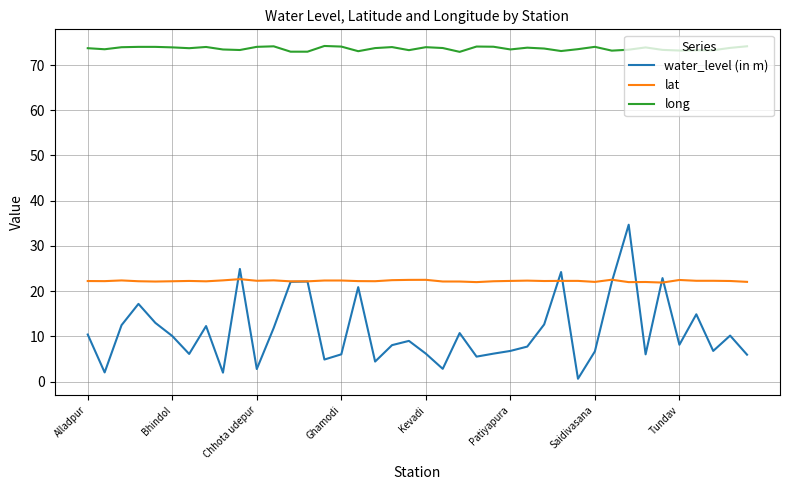

Which series has the largest range (max minus min)?

water_level (in m)